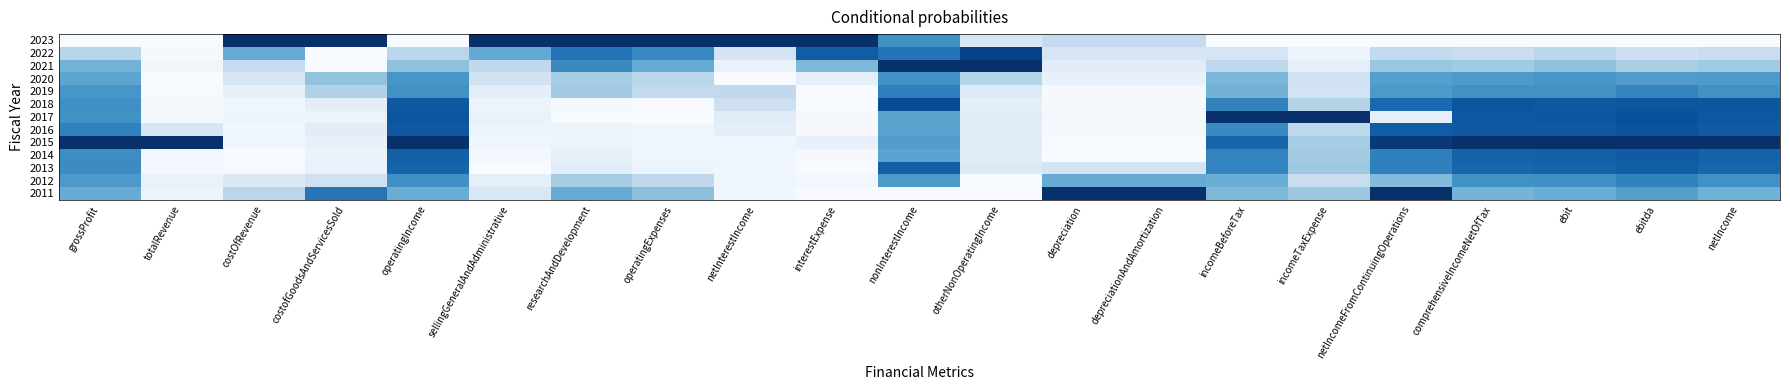

Reading left to right, extract all data points from this chart.

2011: grossProfit=0.5	totalRevenue=0.1	costOfRevenue=0.3	costofGoodsAndServicesSold=0.7	operatingIncome=0.5	sellingGeneralAndAdministrative=0.2	researchAndDevelopment=0.5	operatingExpenses=0.4	netInterestIncome=0.0	interestExpense=0.0	nonInterestIncome=0.0	otherNonOperatingIncome=0.0	depreciation=1.0	depreciationAndAmortization=1.0	incomeBeforeTax=0.5	incomeTaxExpense=0.4	netIncomeFromContinuingOperations=1.0	comprehensiveIncomeNetOfTax=0.5	ebit=0.5	ebitda=0.6	netIncome=0.5
2012: grossProfit=0.6	totalRevenue=0.1	costOfRevenue=0.1	costofGoodsAndServicesSold=0.2	operatingIncome=0.6	sellingGeneralAndAdministrative=0.1	researchAndDevelopment=0.4	operatingExpenses=0.3	netInterestIncome=0.0	interestExpense=0.0	nonInterestIncome=0.6	otherNonOperatingIncome=0.0	depreciation=0.5	depreciationAndAmortization=0.5	incomeBeforeTax=0.5	incomeTaxExpense=0.2	netIncomeFromContinuingOperations=0.4	comprehensiveIncomeNetOfTax=0.6	ebit=0.6	ebitda=0.7	netIncome=0.6
2013: grossProfit=0.6	totalRevenue=0.0	costOfRevenue=0.0	costofGoodsAndServicesSold=0.1	operatingIncome=0.8	sellingGeneralAndAdministrative=0.0	researchAndDevelopment=0.1	operatingExpenses=0.1	netInterestIncome=0.0	interestExpense=0.0	nonInterestIncome=0.8	otherNonOperatingIncome=0.1	depreciation=0.2	depreciationAndAmortization=0.2	incomeBeforeTax=0.7	incomeTaxExpense=0.4	netIncomeFromContinuingOperations=0.7	comprehensiveIncomeNetOfTax=0.8	ebit=0.8	ebitda=0.8	netIncome=0.8
2014: grossProfit=0.6	totalRevenue=0.0	costOfRevenue=0.0	costofGoodsAndServicesSold=0.1	operatingIncome=0.8	sellingGeneralAndAdministrative=0.0	researchAndDevelopment=0.1	operatingExpenses=0.0	netInterestIncome=0.0	interestExpense=0.0	nonInterestIncome=0.5	otherNonOperatingIncome=0.1	depreciation=0.0	depreciationAndAmortization=0.0	incomeBeforeTax=0.7	incomeTaxExpense=0.4	netIncomeFromContinuingOperations=0.7	comprehensiveIncomeNetOfTax=0.8	ebit=0.8	ebitda=0.8	netIncome=0.8
2015: grossProfit=1.0	totalRevenue=1.0	costOfRevenue=0.0	costofGoodsAndServicesSold=0.1	operatingIncome=1.0	sellingGeneralAndAdministrative=0.0	researchAndDevelopment=0.1	operatingExpenses=0.0	netInterestIncome=0.0	interestExpense=0.1	nonInterestIncome=0.6	otherNonOperatingIncome=0.1	depreciation=0.0	depreciationAndAmortization=0.0	incomeBeforeTax=0.8	incomeTaxExpense=0.4	netIncomeFromContinuingOperations=1.0	comprehensiveIncomeNetOfTax=1.0	ebit=1.0	ebitda=1.0	netIncome=1.0
2016: grossProfit=0.7	totalRevenue=0.2	costOfRevenue=0.0	costofGoodsAndServicesSold=0.1	operatingIncome=0.8	sellingGeneralAndAdministrative=0.1	researchAndDevelopment=0.1	operatingExpenses=0.0	netInterestIncome=0.1	interestExpense=0.0	nonInterestIncome=0.6	otherNonOperatingIncome=0.1	depreciation=0.0	depreciationAndAmortization=0.0	incomeBeforeTax=0.7	incomeTaxExpense=0.3	netIncomeFromContinuingOperations=0.8	comprehensiveIncomeNetOfTax=0.8	ebit=0.8	ebitda=0.9	netIncome=0.8
2017: grossProfit=0.6	totalRevenue=0.0	costOfRevenue=0.0	costofGoodsAndServicesSold=0.1	operatingIncome=0.9	sellingGeneralAndAdministrative=0.1	researchAndDevelopment=0.0	operatingExpenses=0.0	netInterestIncome=0.1	interestExpense=0.0	nonInterestIncome=0.5	otherNonOperatingIncome=0.1	depreciation=0.0	depreciationAndAmortization=0.0	incomeBeforeTax=1.0	incomeTaxExpense=1.0	netIncomeFromContinuingOperations=0.1	comprehensiveIncomeNetOfTax=0.8	ebit=0.9	ebitda=0.9	netIncome=0.8
2018: grossProfit=0.6	totalRevenue=0.0	costOfRevenue=0.0	costofGoodsAndServicesSold=0.1	operatingIncome=0.8	sellingGeneralAndAdministrative=0.1	researchAndDevelopment=0.0	operatingExpenses=0.0	netInterestIncome=0.2	interestExpense=0.0	nonInterestIncome=0.9	otherNonOperatingIncome=0.1	depreciation=0.0	depreciationAndAmortization=0.0	incomeBeforeTax=0.7	incomeTaxExpense=0.3	netIncomeFromContinuingOperations=0.8	comprehensiveIncomeNetOfTax=0.9	ebit=0.8	ebitda=0.9	netIncome=0.9
2019: grossProfit=0.6	totalRevenue=0.0	costOfRevenue=0.1	costofGoodsAndServicesSold=0.3	operatingIncome=0.6	sellingGeneralAndAdministrative=0.1	researchAndDevelopment=0.4	operatingExpenses=0.3	netInterestIncome=0.3	interestExpense=0.0	nonInterestIncome=0.7	otherNonOperatingIncome=0.1	depreciation=0.0	depreciationAndAmortization=0.0	incomeBeforeTax=0.5	incomeTaxExpense=0.2	netIncomeFromContinuingOperations=0.6	comprehensiveIncomeNetOfTax=0.6	ebit=0.6	ebitda=0.7	netIncome=0.6
2020: grossProfit=0.5	totalRevenue=0.0	costOfRevenue=0.2	costofGoodsAndServicesSold=0.4	operatingIncome=0.6	sellingGeneralAndAdministrative=0.2	researchAndDevelopment=0.4	operatingExpenses=0.3	netInterestIncome=0.0	interestExpense=0.1	nonInterestIncome=0.6	otherNonOperatingIncome=0.3	depreciation=0.1	depreciationAndAmortization=0.1	incomeBeforeTax=0.5	incomeTaxExpense=0.2	netIncomeFromContinuingOperations=0.6	comprehensiveIncomeNetOfTax=0.6	ebit=0.6	ebitda=0.6	netIncome=0.6
2021: grossProfit=0.5	totalRevenue=0.0	costOfRevenue=0.2	costofGoodsAndServicesSold=0.0	operatingIncome=0.4	sellingGeneralAndAdministrative=0.3	researchAndDevelopment=0.7	operatingExpenses=0.5	netInterestIncome=0.1	interestExpense=0.4	nonInterestIncome=1.0	otherNonOperatingIncome=1.0	depreciation=0.1	depreciationAndAmortization=0.1	incomeBeforeTax=0.3	incomeTaxExpense=0.1	netIncomeFromContinuingOperations=0.4	comprehensiveIncomeNetOfTax=0.4	ebit=0.4	ebitda=0.3	netIncome=0.4
2022: grossProfit=0.3	totalRevenue=0.0	costOfRevenue=0.5	costofGoodsAndServicesSold=0.0	operatingIncome=0.3	sellingGeneralAndAdministrative=0.5	researchAndDevelopment=0.7	operatingExpenses=0.7	netInterestIncome=0.2	interestExpense=0.8	nonInterestIncome=0.7	otherNonOperatingIncome=0.9	depreciation=0.2	depreciationAndAmortization=0.2	incomeBeforeTax=0.2	incomeTaxExpense=0.0	netIncomeFromContinuingOperations=0.3	comprehensiveIncomeNetOfTax=0.2	ebit=0.3	ebitda=0.2	netIncome=0.2
2023: grossProfit=0.0	totalRevenue=0.0	costOfRevenue=1.0	costofGoodsAndServicesSold=1.0	operatingIncome=0.0	sellingGeneralAndAdministrative=1.0	researchAndDevelopment=1.0	operatingExpenses=1.0	netInterestIncome=1.0	interestExpense=1.0	nonInterestIncome=0.6	otherNonOperatingIncome=0.2	depreciation=0.3	depreciationAndAmortization=0.3	incomeBeforeTax=0.0	incomeTaxExpense=0.0	netIncomeFromContinuingOperations=0.0	comprehensiveIncomeNetOfTax=0.0	ebit=0.0	ebitda=0.0	netIncome=0.0